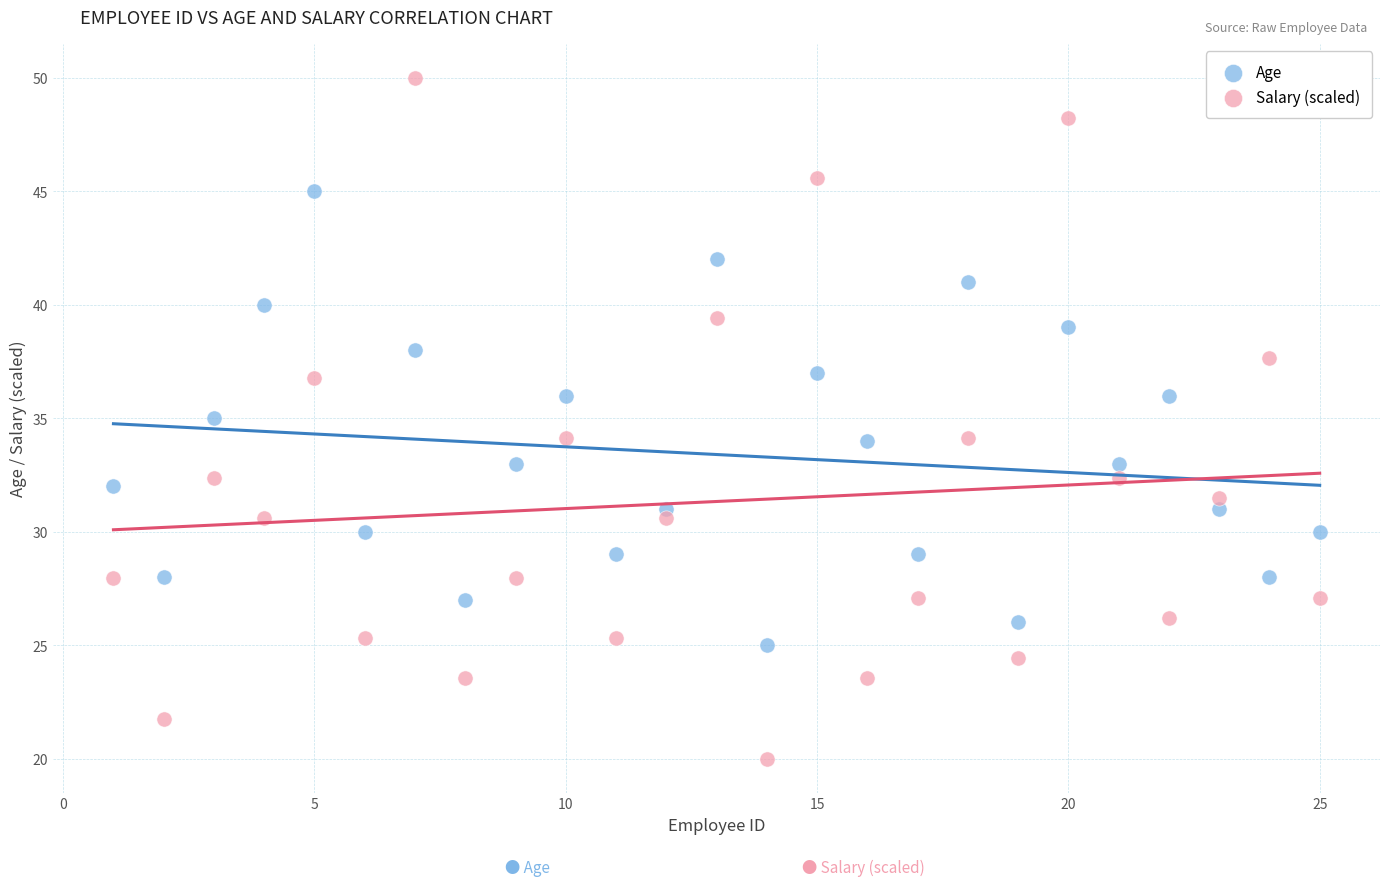

Which series contains the highest Y value?

Salary (scaled)